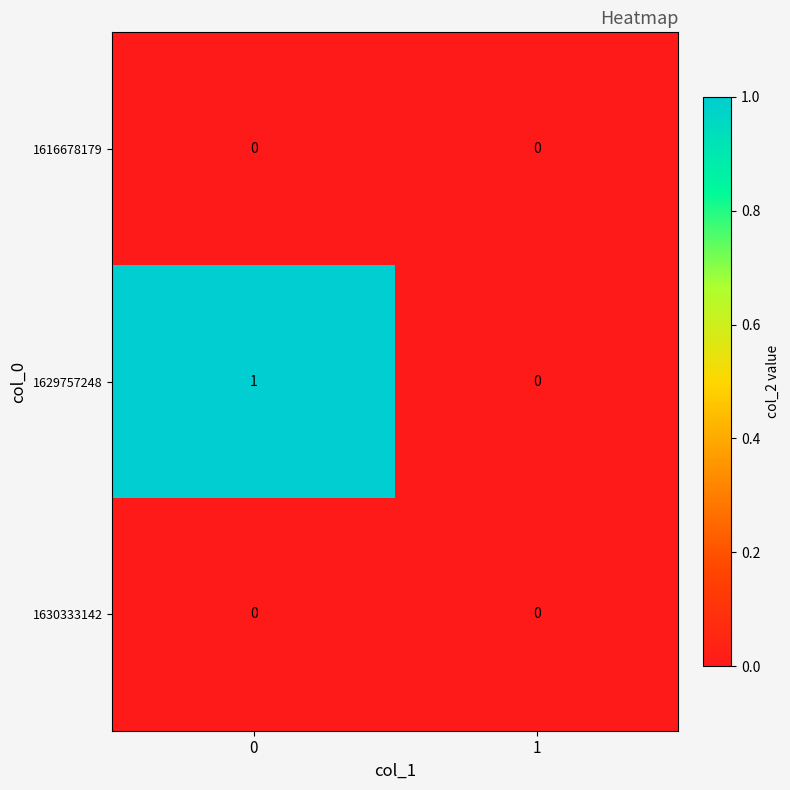

Reading left to right, what are all the values shown in this chart?

1616678179: 0=0	1=0
1629757248: 0=1	1=0
1630333142: 0=0	1=0